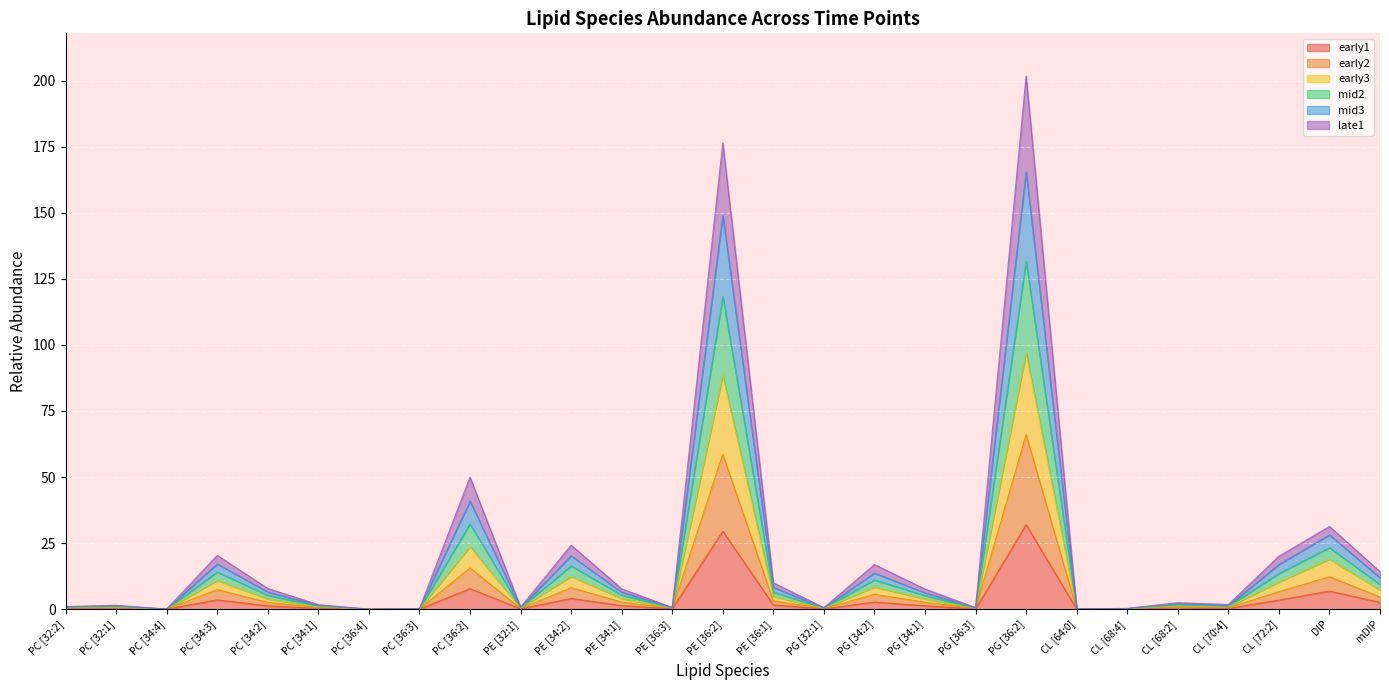

Which category has the highest value in the mid3 series?

PG [36:2]